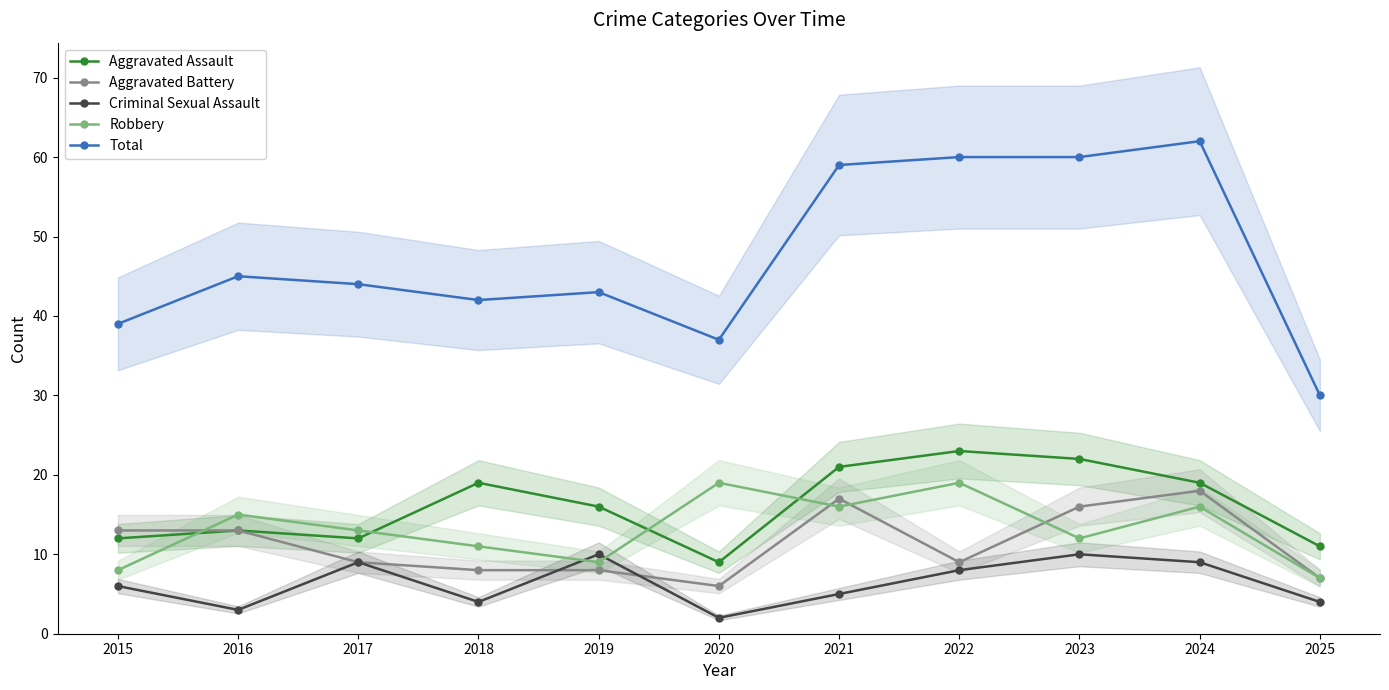

Reading right to left, list all the values displayed in this chart.

Aggravated Assault: 2025=11	2024=19	2023=22	2022=23	2021=21	2020=9	2019=16	2018=19	2017=12	2016=13	2015=12
Aggravated Battery: 2025=7	2024=18	2023=16	2022=9	2021=17	2020=6	2019=8	2018=8	2017=9	2016=13	2015=13
Criminal Sexual Assault: 2025=4	2024=9	2023=10	2022=8	2021=5	2020=2	2019=10	2018=4	2017=9	2016=3	2015=6
Robbery: 2025=7	2024=16	2023=12	2022=19	2021=16	2020=19	2019=9	2018=11	2017=13	2016=15	2015=8
Total: 2025=30	2024=62	2023=60	2022=60	2021=59	2020=37	2019=43	2018=42	2017=44	2016=45	2015=39